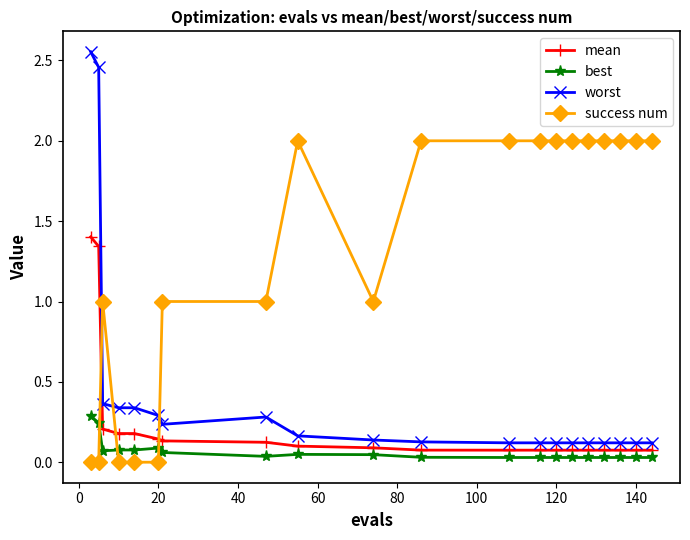

True or false: worst has more than 0 points higher than both neighbors.

True